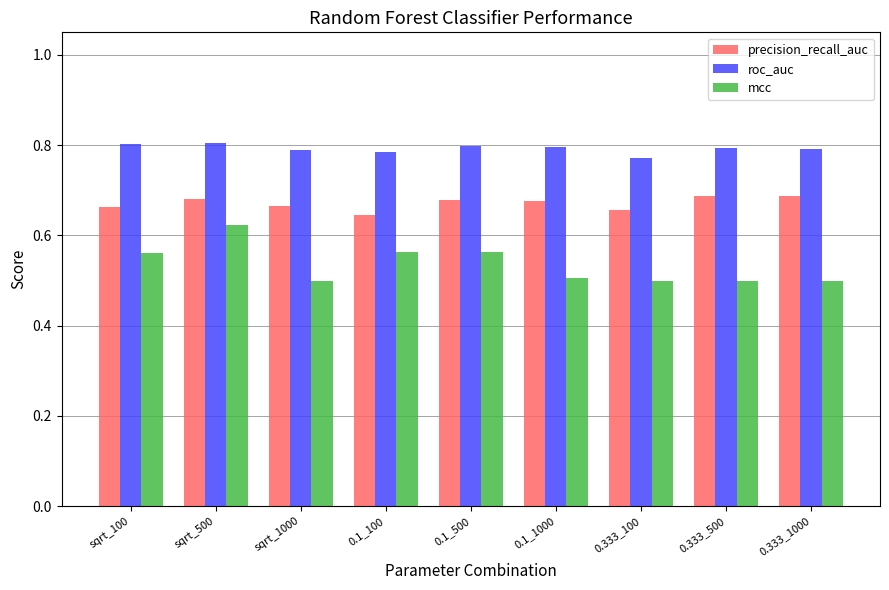

Is it true that roc_auc equals 0.8 at 0.1_1000?

True